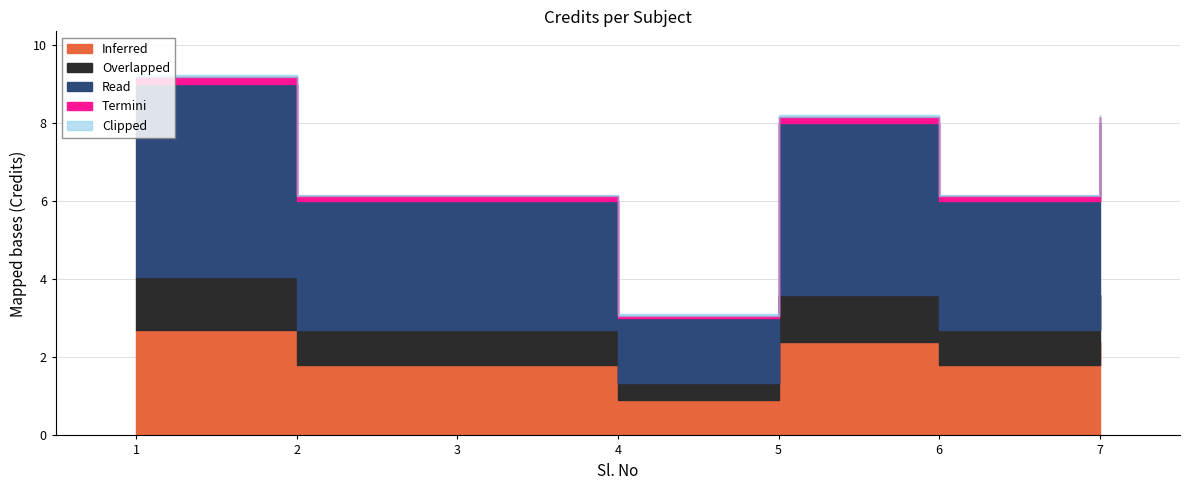

What is the smallest value displayed?

3